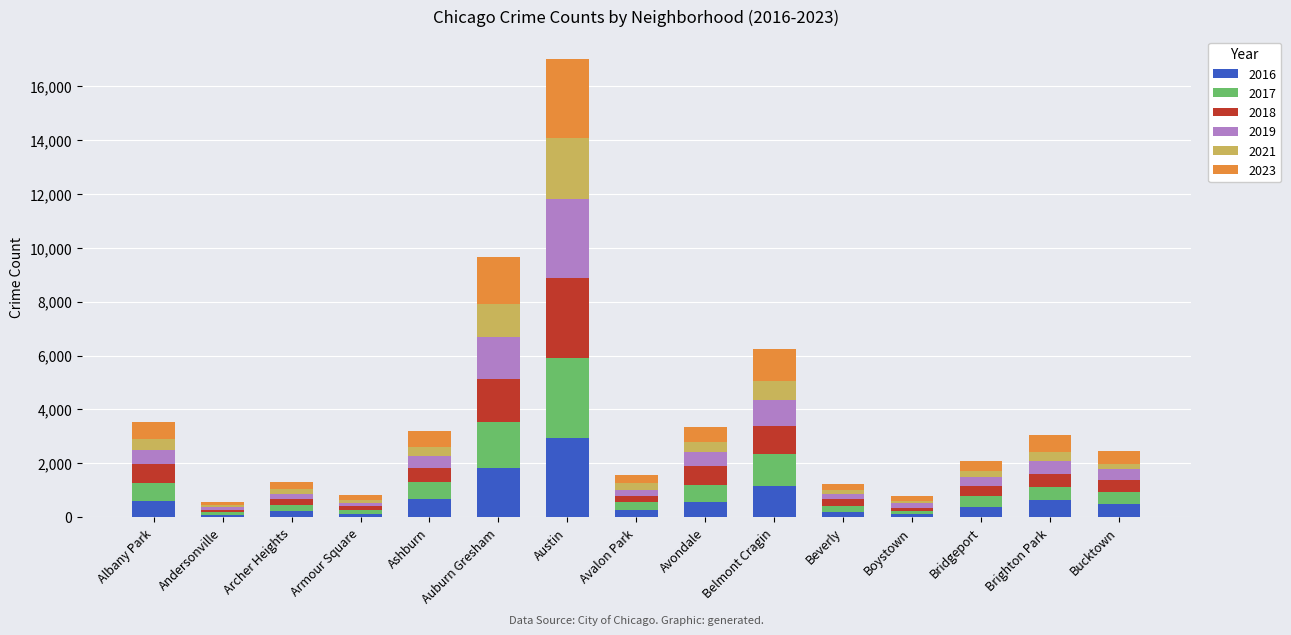

What is the difference between the 2016 values at Auburn Gresham and Austin?

1146